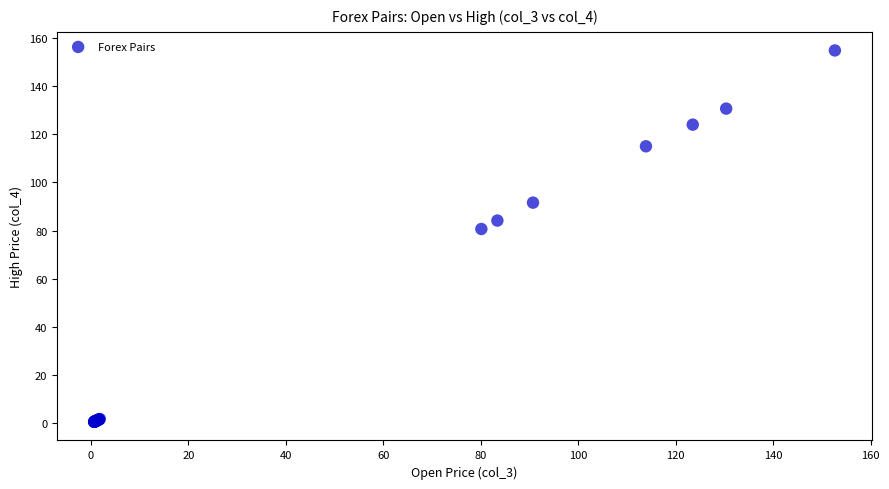

What Y value in the scatter plot is closest to 77?

80.7